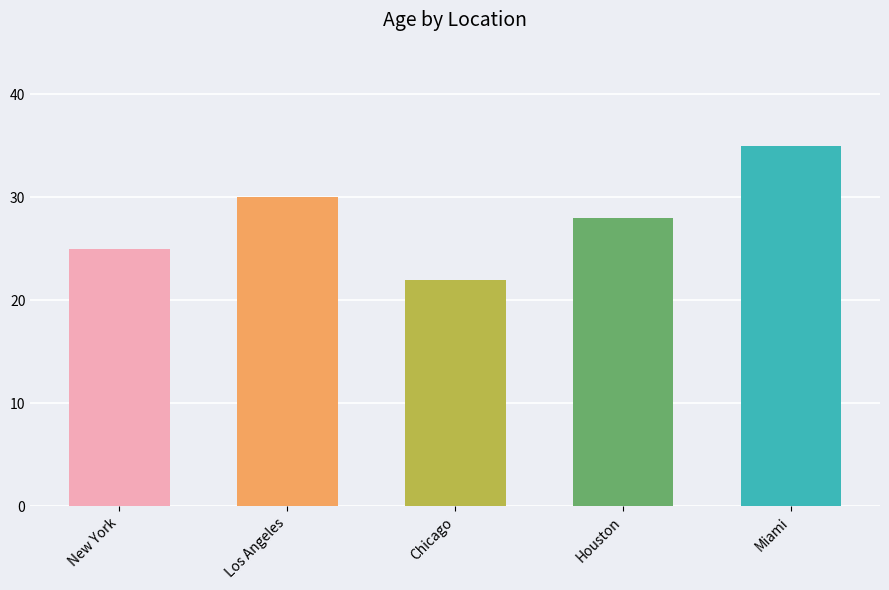

What is the change in value from Los Angeles to Miami?

+5